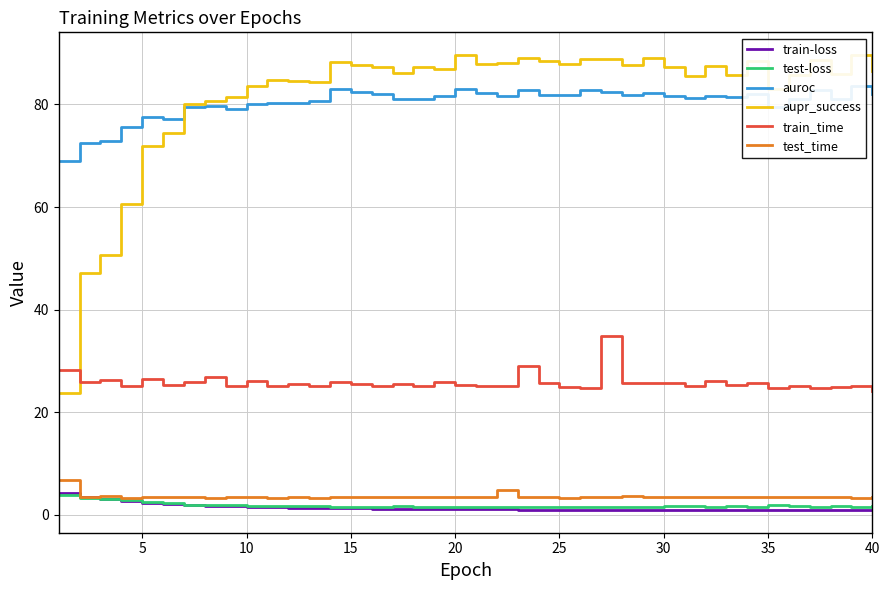

The value of train_time at 25 is 44.5. True or false?

False